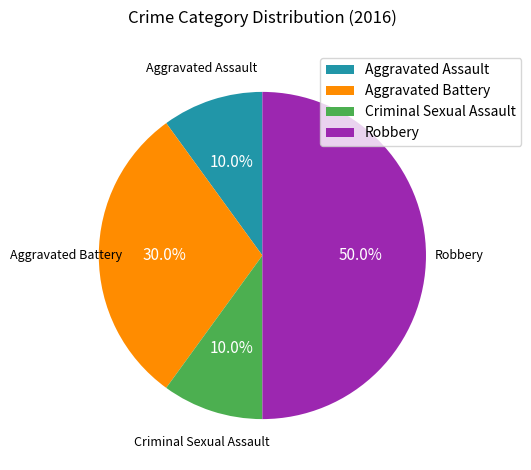

What percentage is the Robbery slice, to the nearest percent?

50%